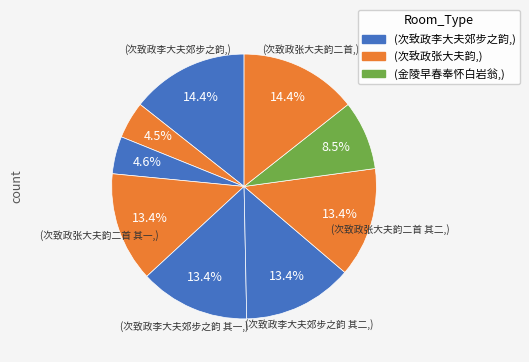

Is there a majority slice in this chart?

No